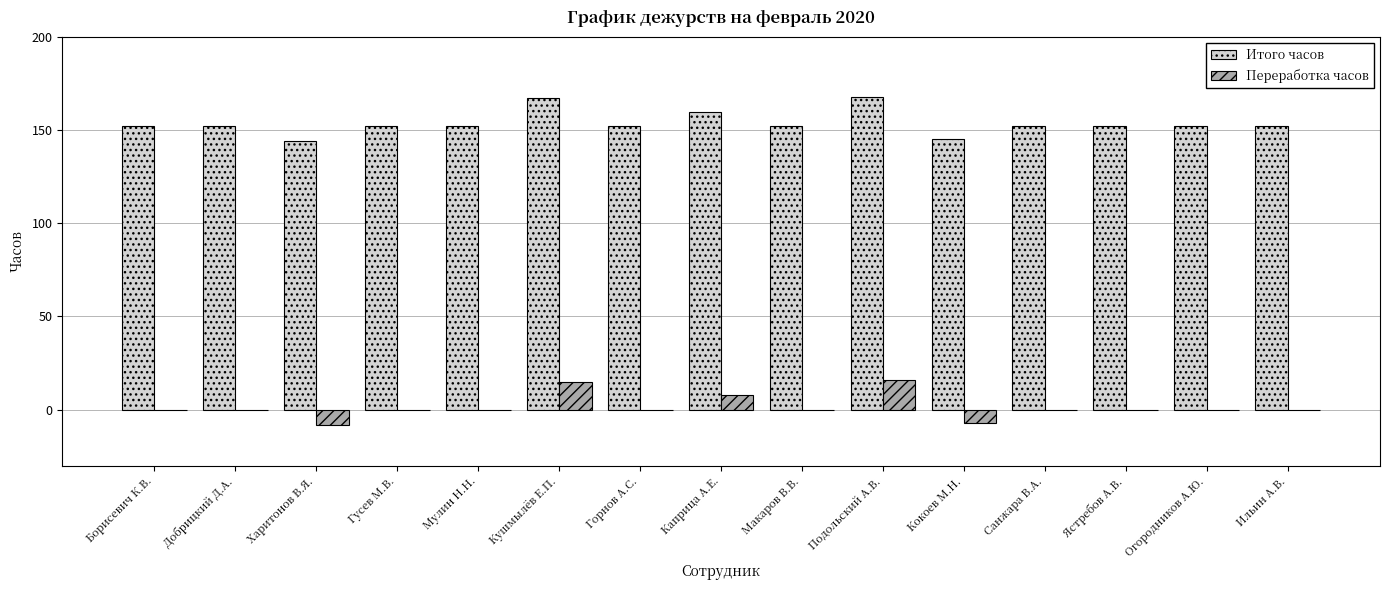

What is the maximum value shown in the chart?

168